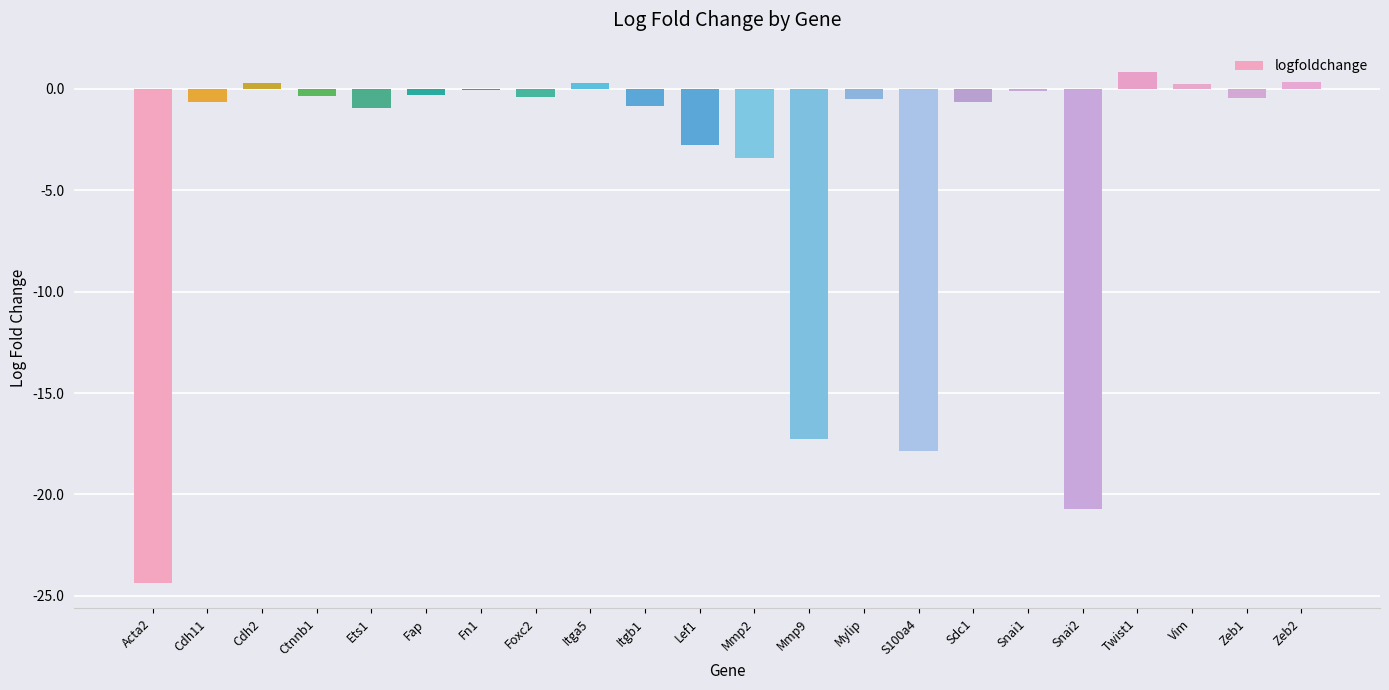

What is the change in value from Lef1 to S100a4?

-15.1